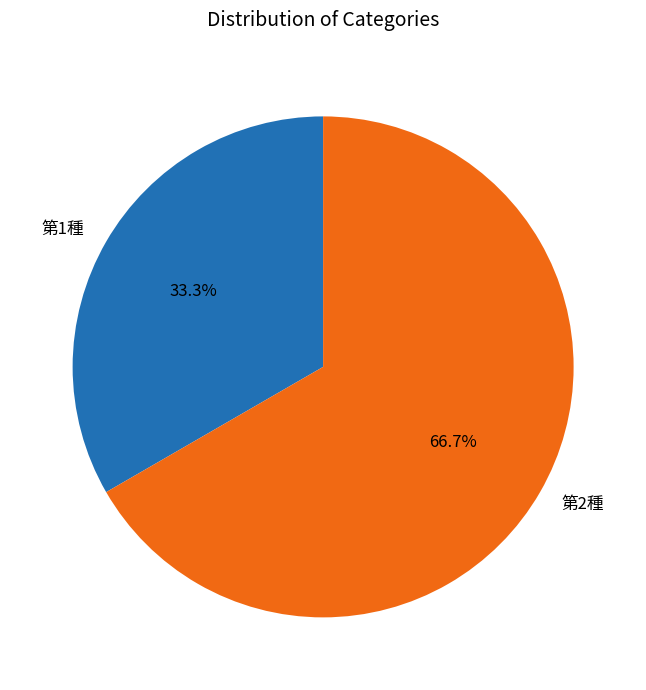

Is there any slice that represents more than half of the pie?

Yes